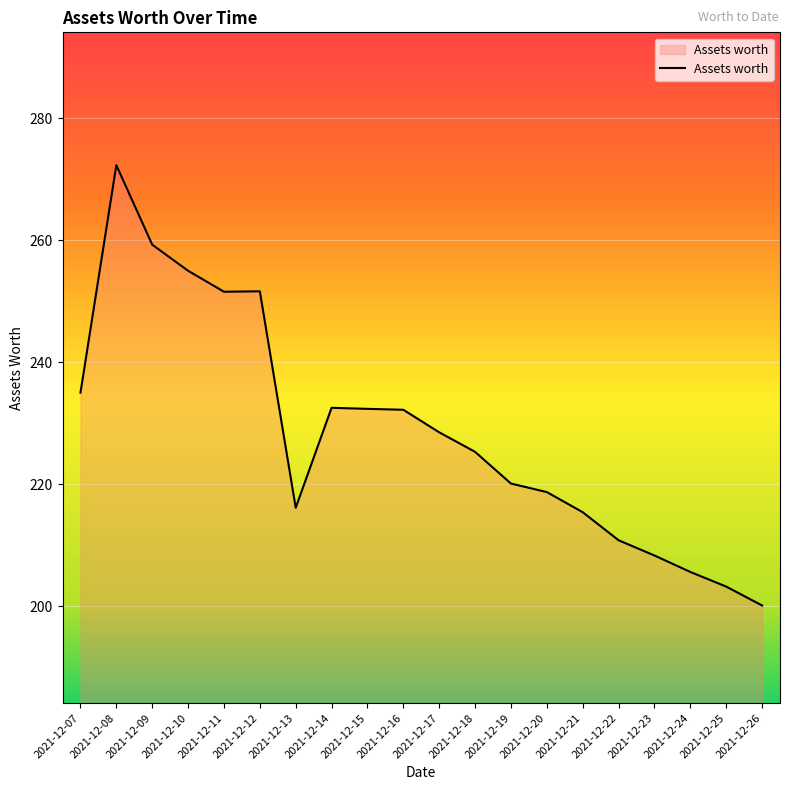

Is it true that the value at 2021-12-11 is 364.5?

False